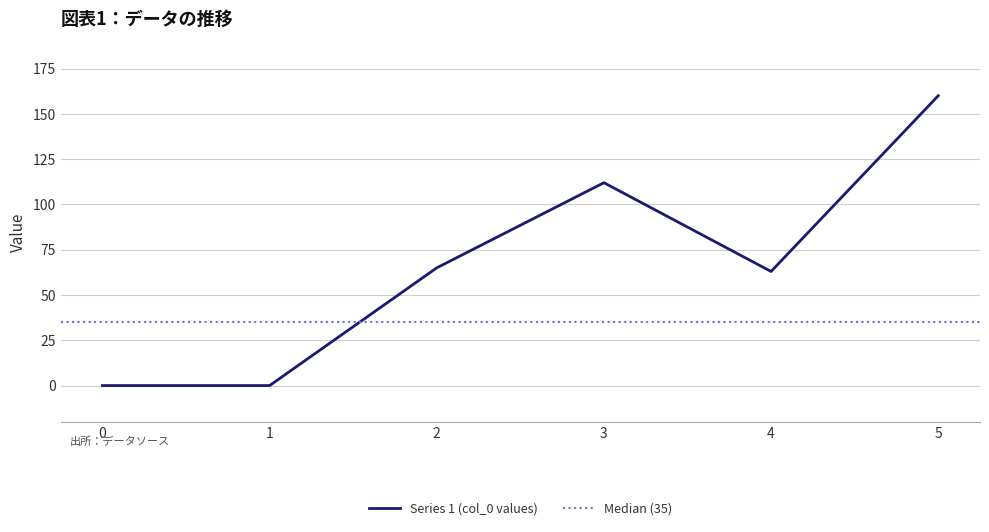

True or false: 4 and 6 cross at least once.

False